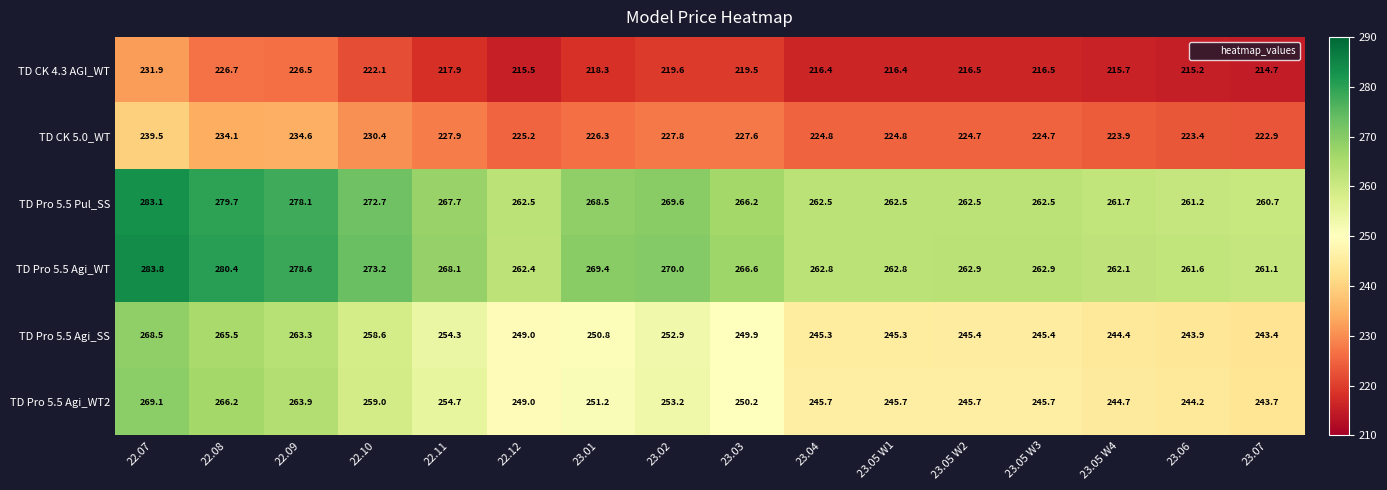

What is the difference between the highest and lowest values at 23.07?

46.4